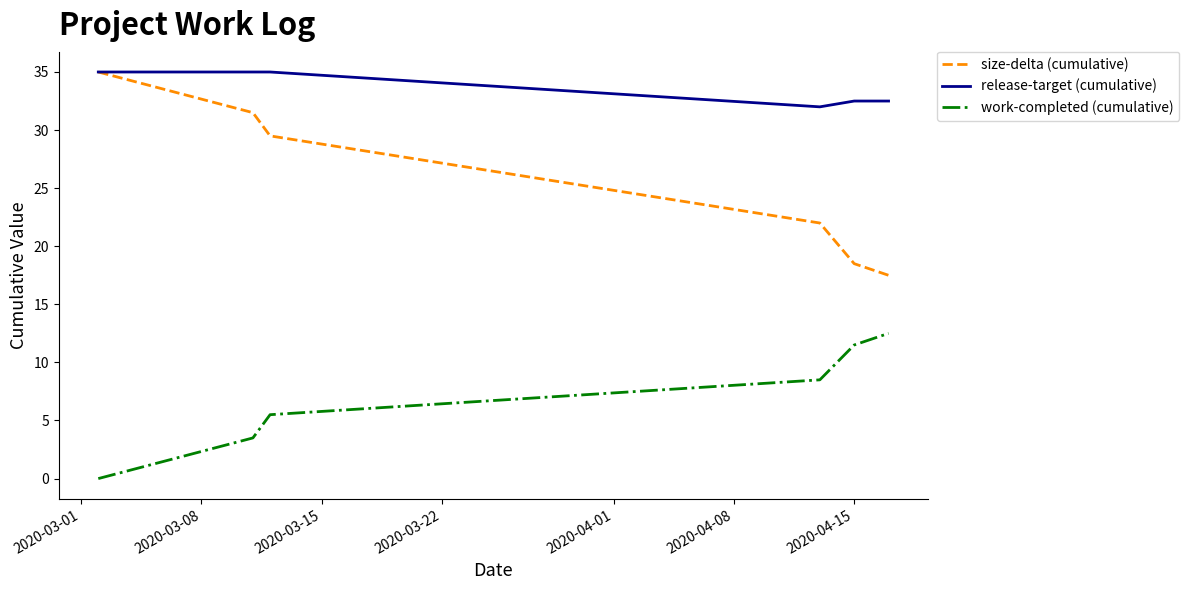

Which series has the largest total across all categories?

release-target (cumulative)